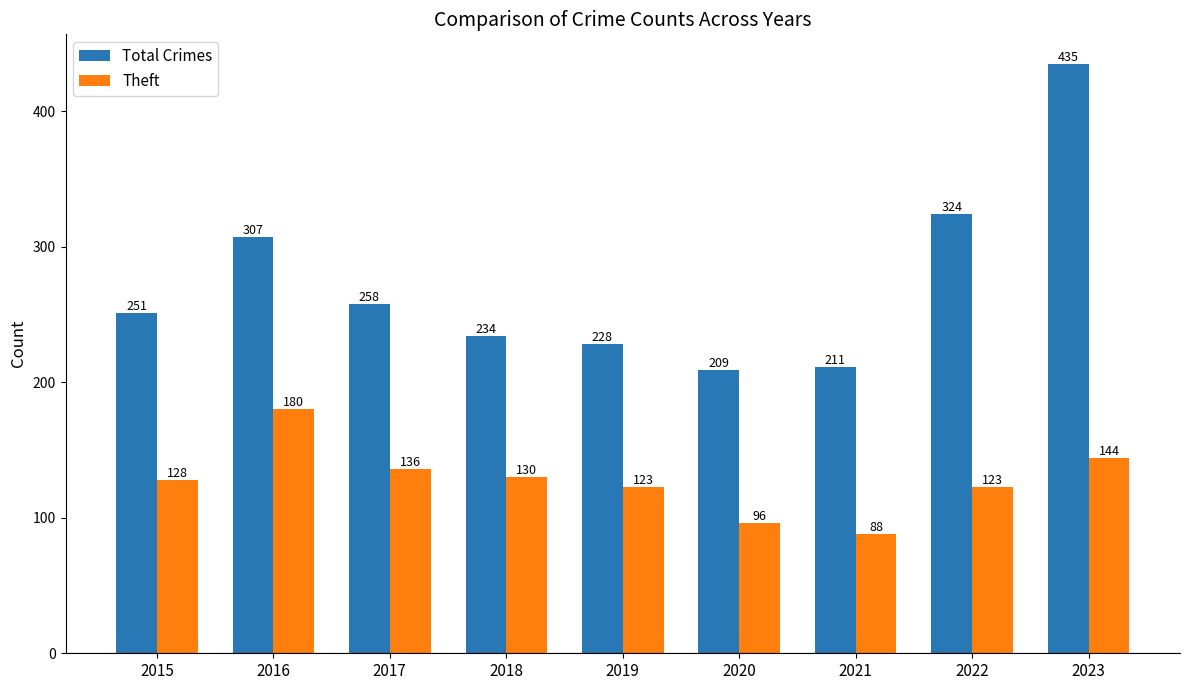

At 2021, list the series in order from smallest to largest.

Theft, Total Crimes